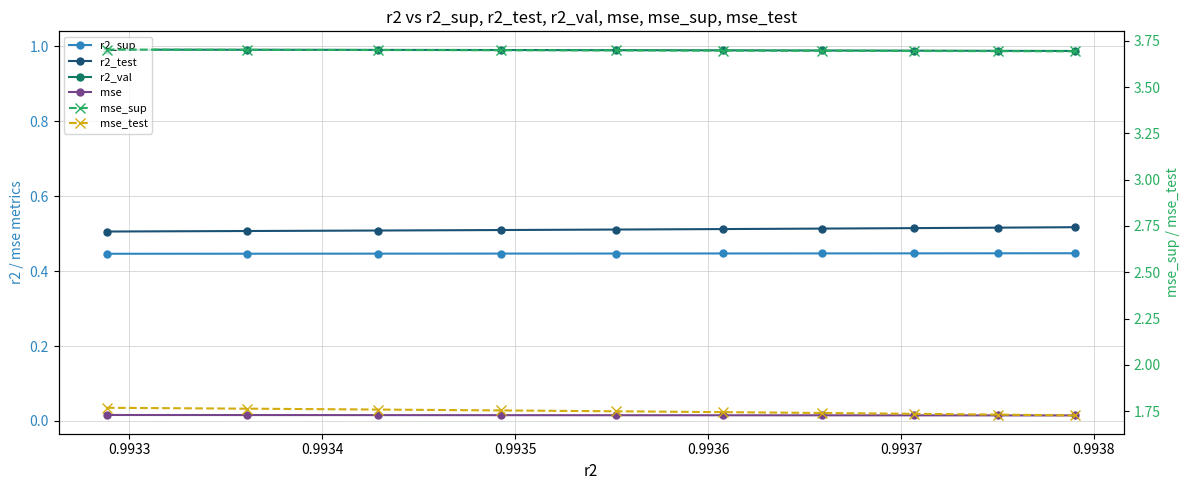

True or false: r2_val and mse intersect in this chart.

False